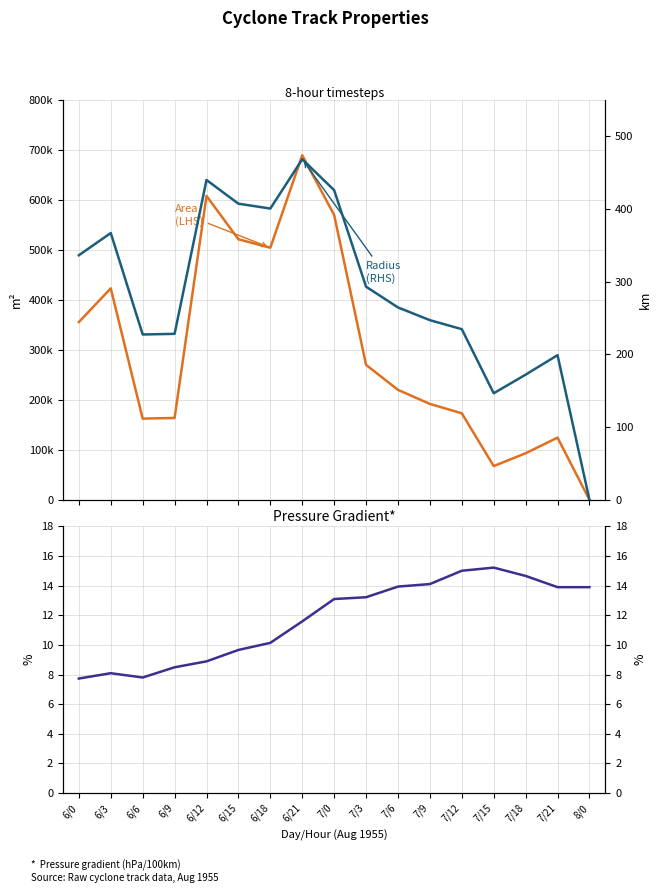

Which series changed the most between 6/12 and 7/3?

area (LHS)